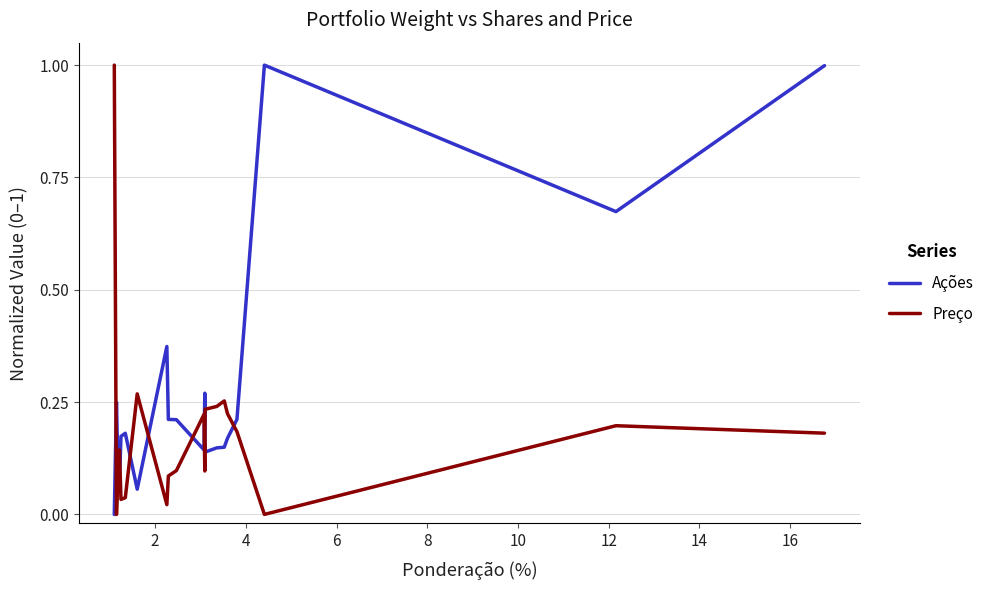

What is the maximum value shown in the chart?

1.0